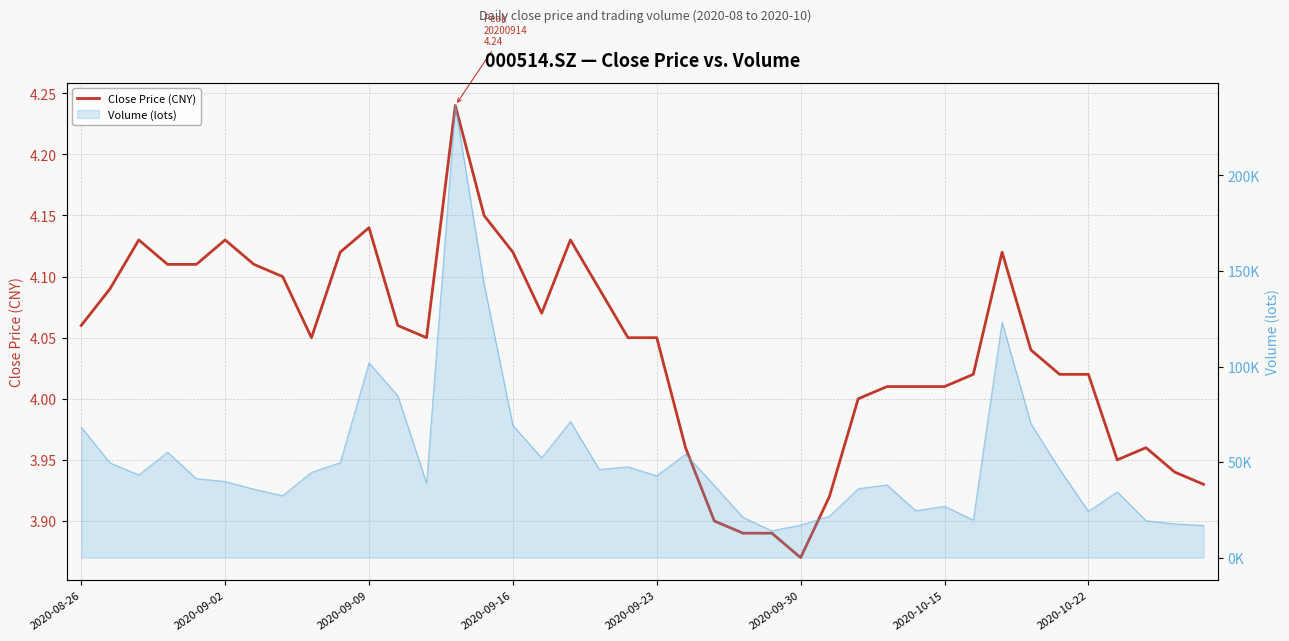

Count the number of categories in the chart.

40